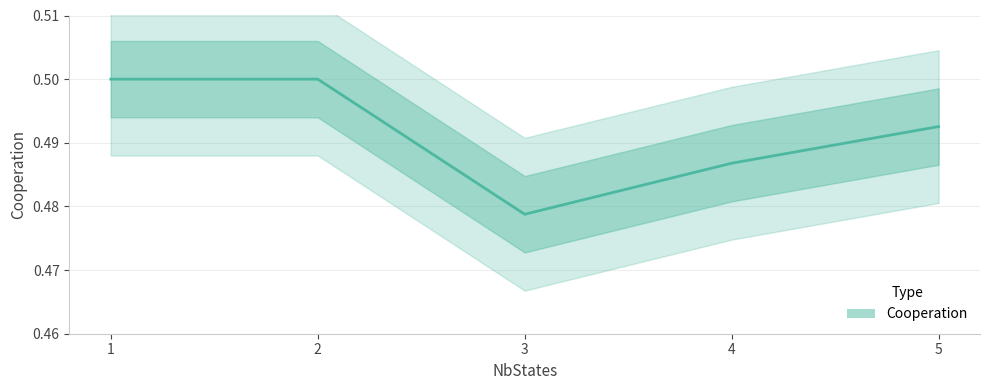

Reading left to right, what are all the values shown in this chart?

1=0.5	2=0.5	3=0.5	4=0.5	5=0.5